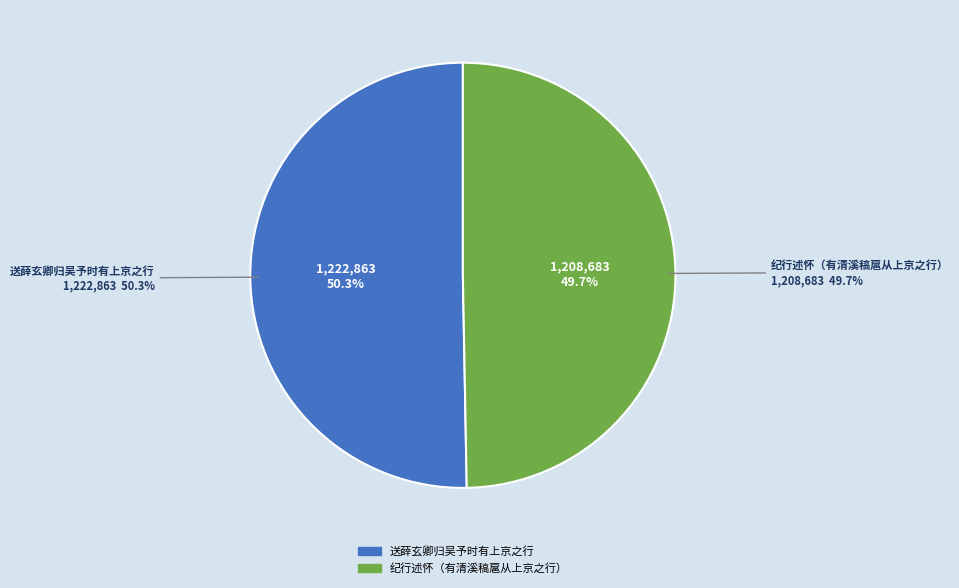

True or false: 纪行述怀（有清溪稿扈从上京之行） accounts for 50% of the total.

True